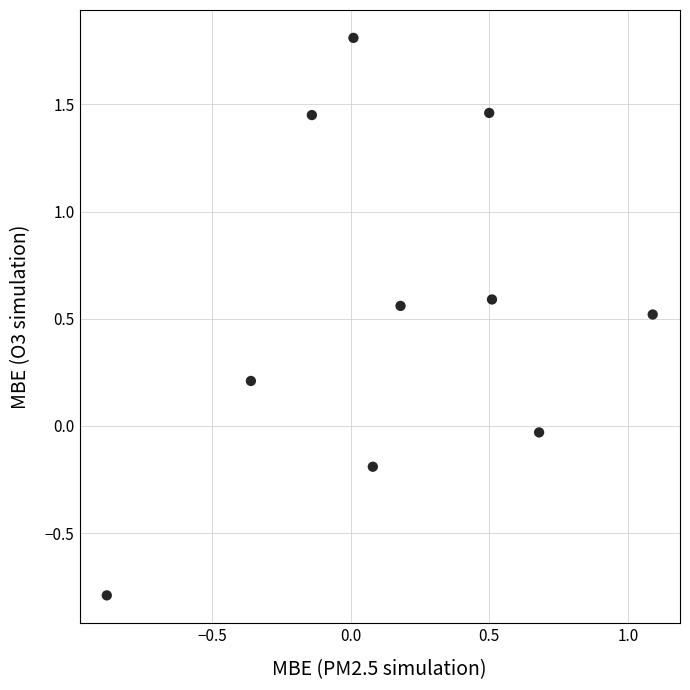

What is the range of Y values (max minus min)?

2.6